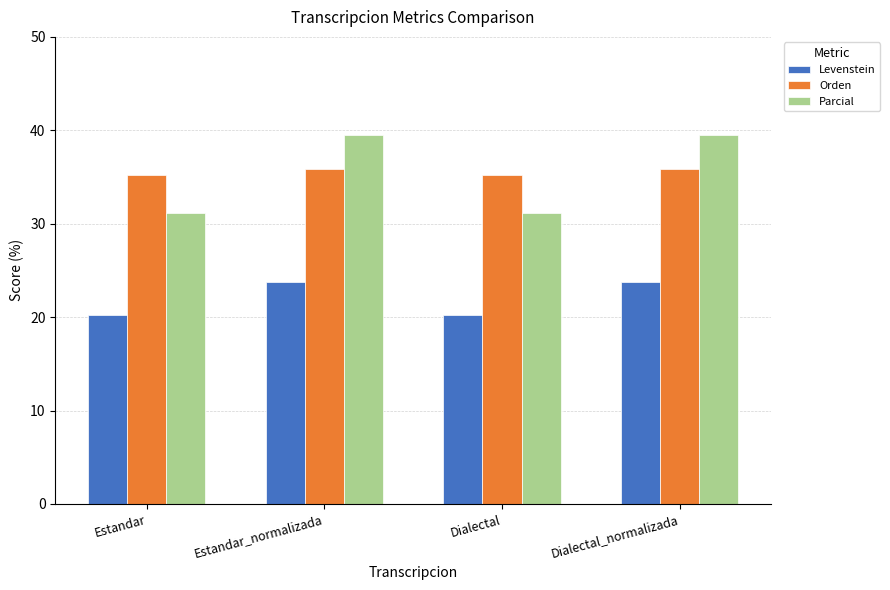

Reading right to left, what are all the values shown in this chart?

Levenstein: 23.8	20.3	23.8	20.3
Orden: 35.8	35.2	35.8	35.2
Parcial: 39.5	31.1	39.5	31.1